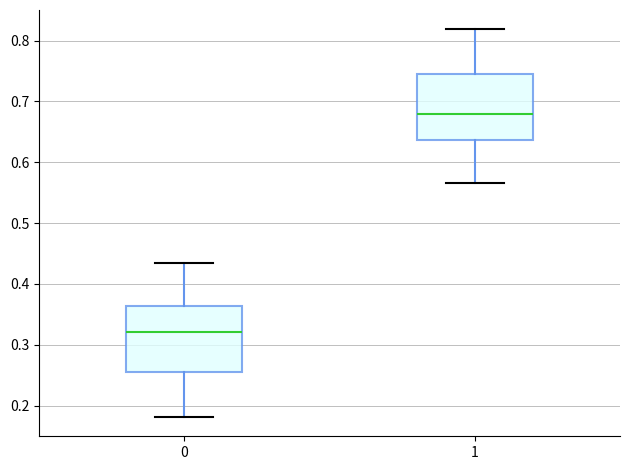

Which box's median line is the highest?

1